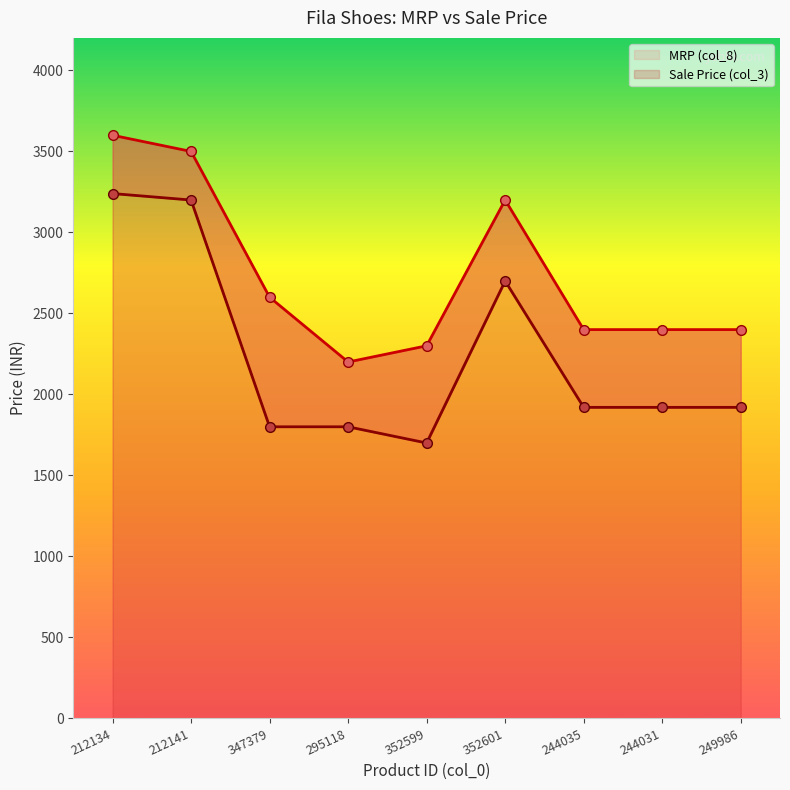

What is the sum of the MRP (col_8) values at 249986 and 347379?

4998